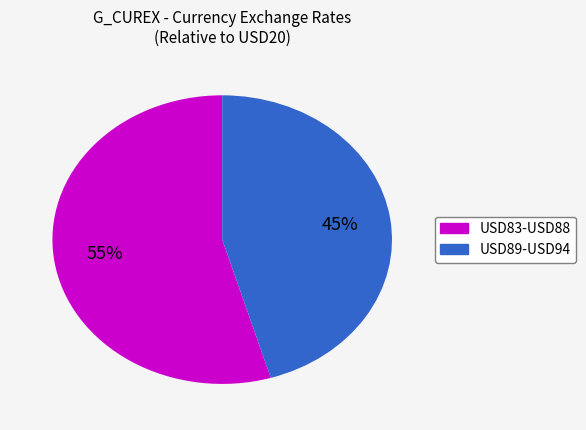

Does any single category account for the majority?

Yes